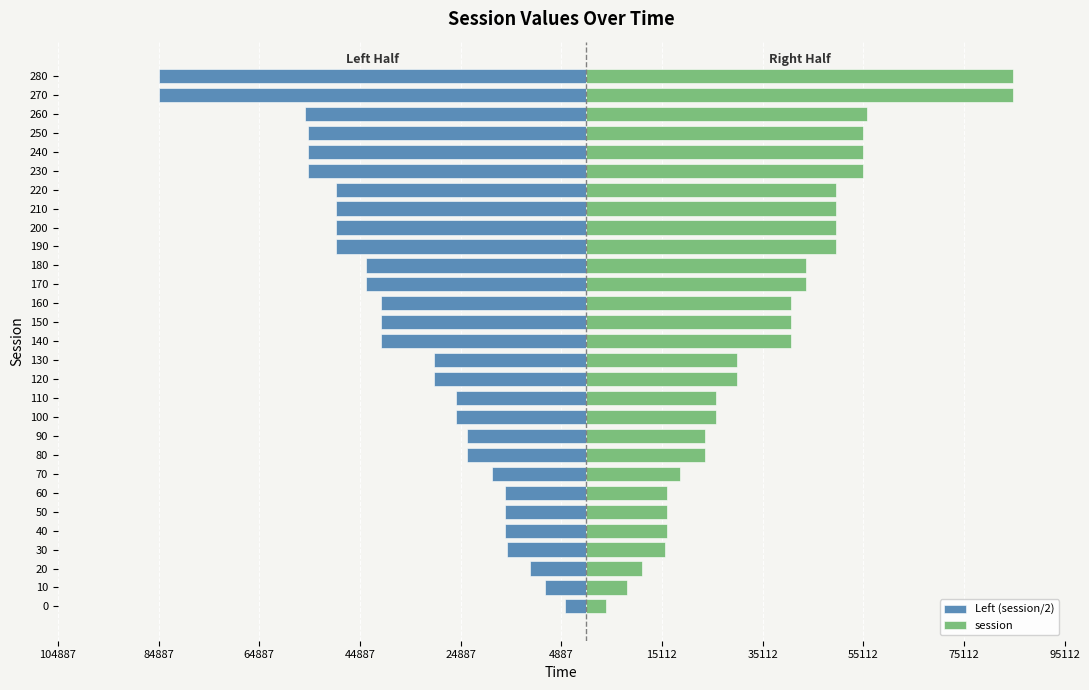

What is the sum of all session values?

1064056.0